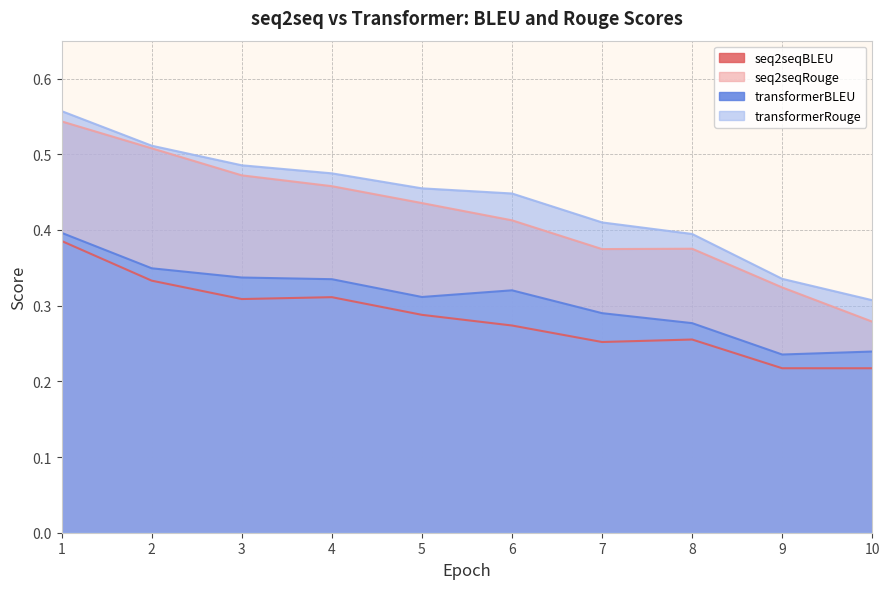

Reading right to left, transcribe all the data shown in this chart.

seq2seqBLEU: 10=0.2	9=0.2	8=0.3	7=0.3	6=0.3	5=0.3	4=0.3	3=0.3	2=0.3	1=0.4
seq2seqRouge: 10=0.3	9=0.3	8=0.4	7=0.4	6=0.4	5=0.4	4=0.5	3=0.5	2=0.5	1=0.5
transformerBLEU: 10=0.2	9=0.2	8=0.3	7=0.3	6=0.3	5=0.3	4=0.3	3=0.3	2=0.3	1=0.4
transformerRouge: 10=0.3	9=0.3	8=0.4	7=0.4	6=0.4	5=0.5	4=0.5	3=0.5	2=0.5	1=0.6